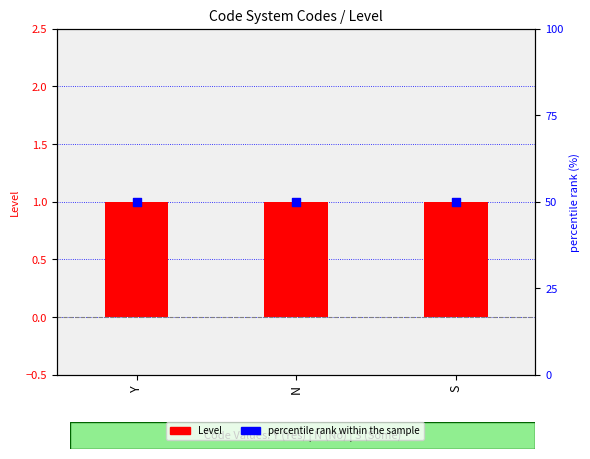

At which category is the sum across all series the highest?

Y